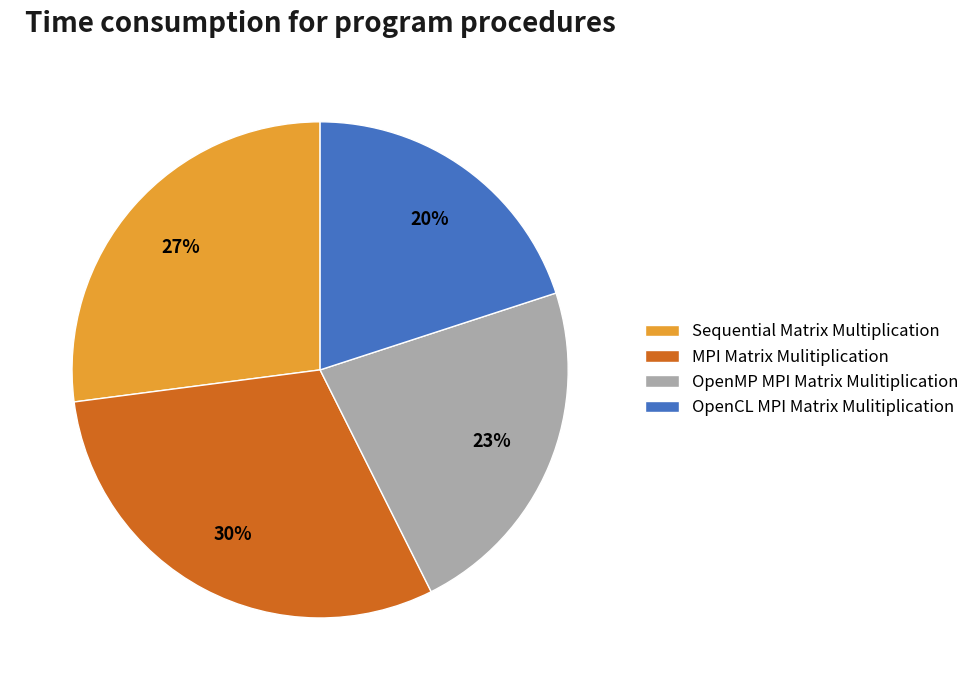

To the nearest percent, what portion does MPI Matrix Mulitiplication represent?

30%